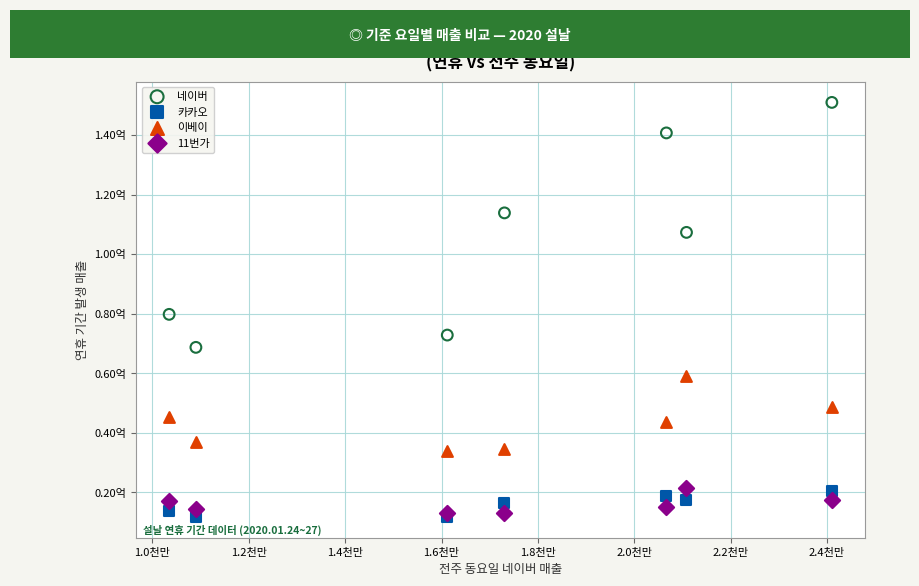

Which series has the largest Y range (max minus min)?

네이버